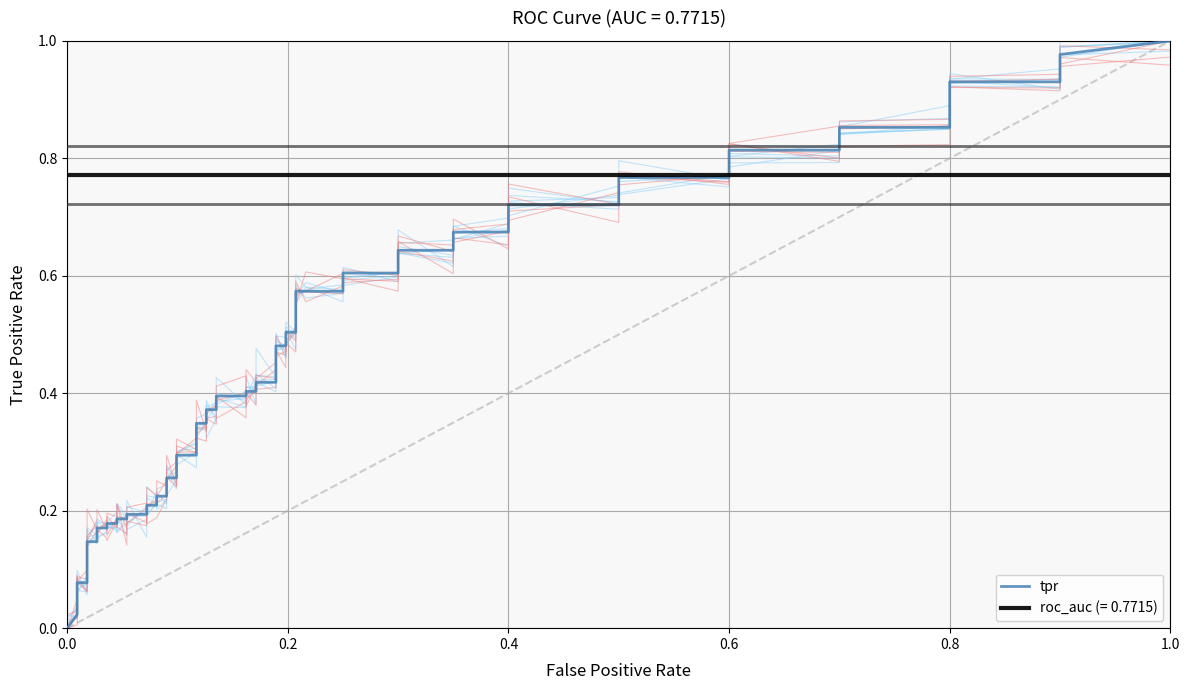

How many values in fpr are above zero?

39